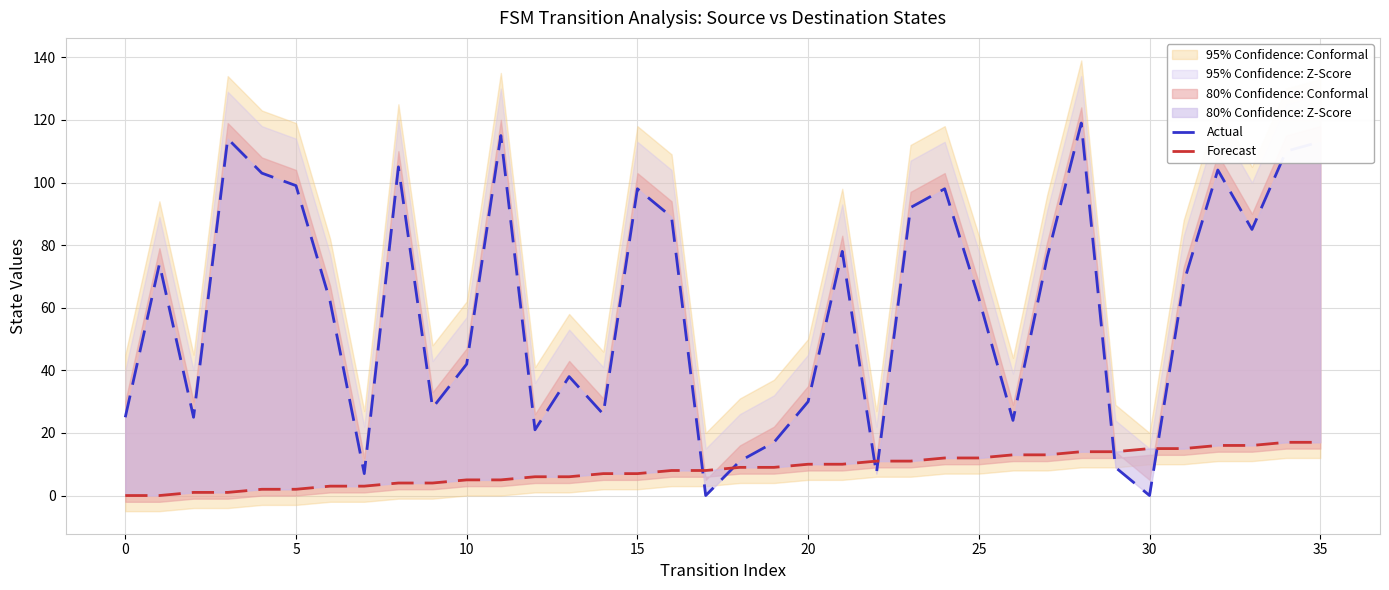

What is the sum of all Actual values?

2175